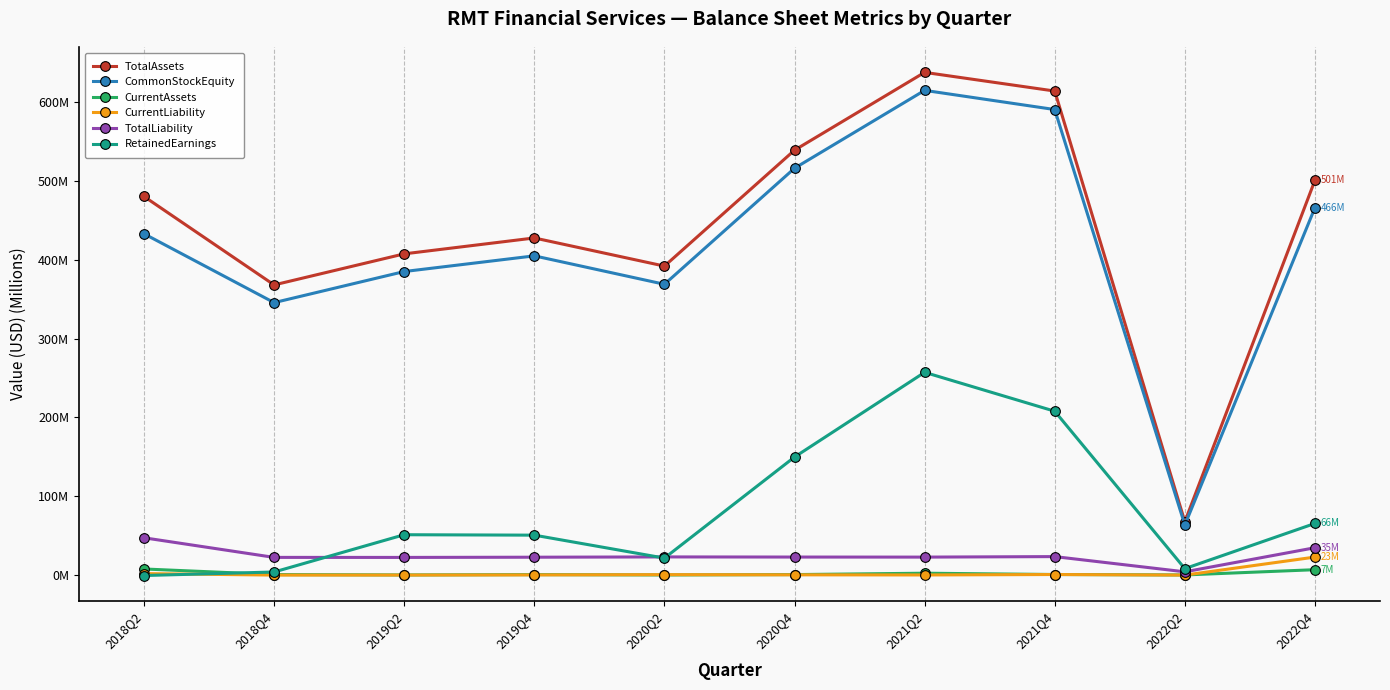

What value does the TotalAssets series have at 2019Q4?

427.5